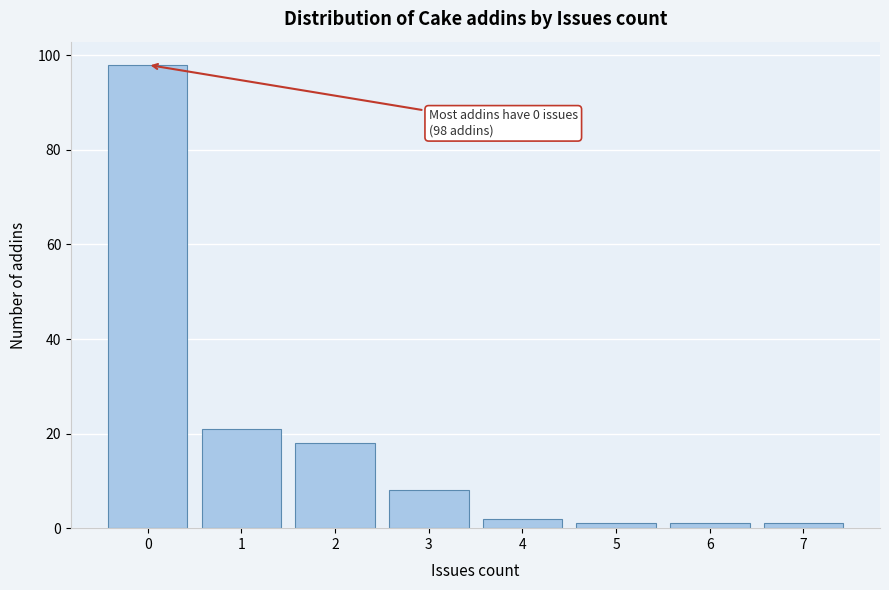

Reading left to right, extract all data points from this chart.

98	21	18	8	2	1	1	1